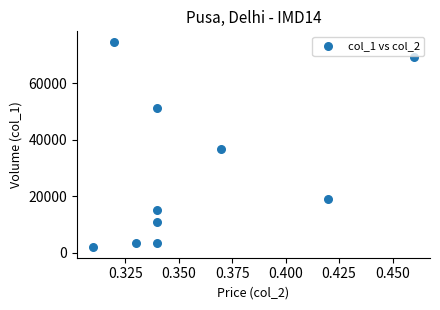

What Y value in the scatter plot is closest to 38295?

36630